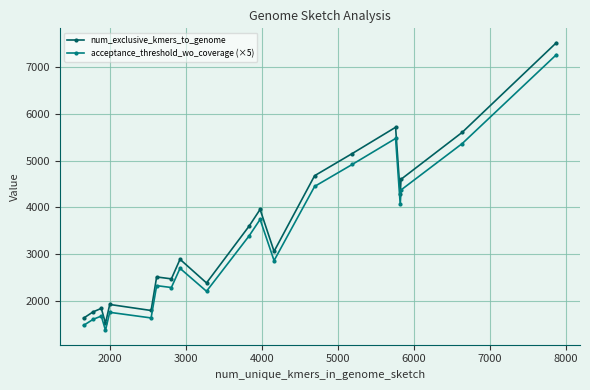

What is the lowest value of the acceptance_threshold_wo_coverage (×5) series?

1375